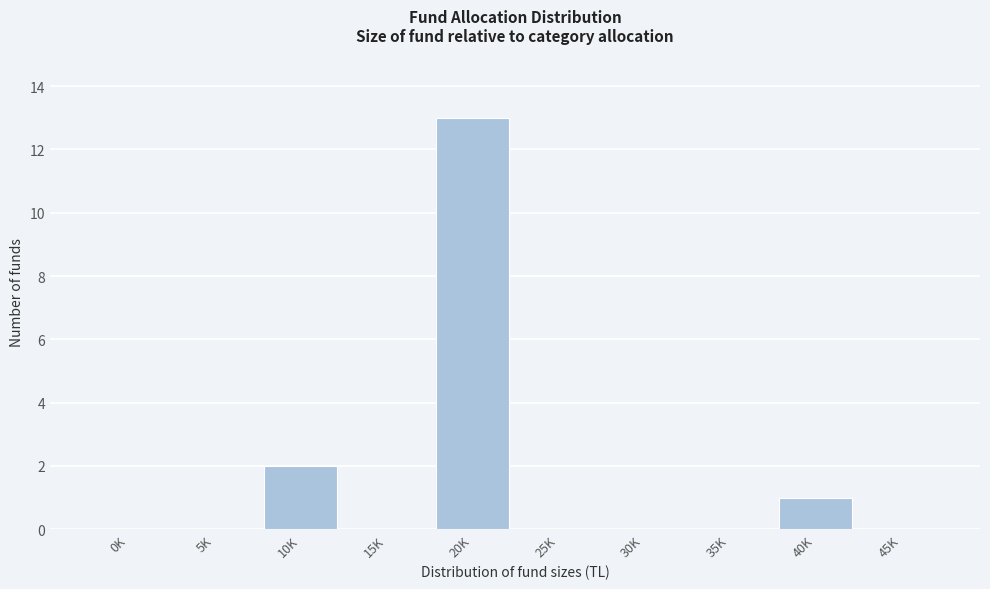

Reading left to right, transcribe all the data shown in this chart.

0K=0	5K=0	10K=2	15K=0	20K=13	25K=0	30K=0	35K=0	40K=1	45K=0